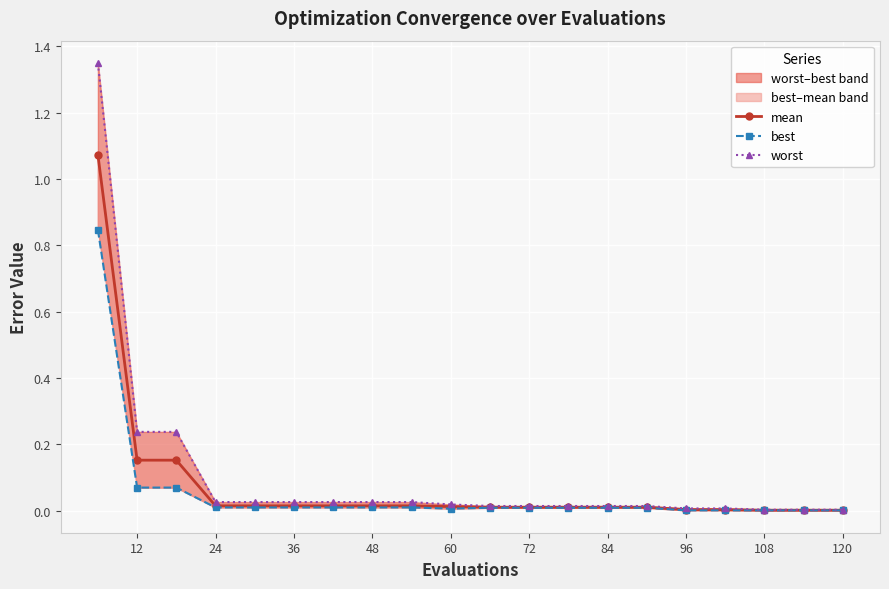

Rank the series at 12 from lowest to highest value.

best, mean, worst